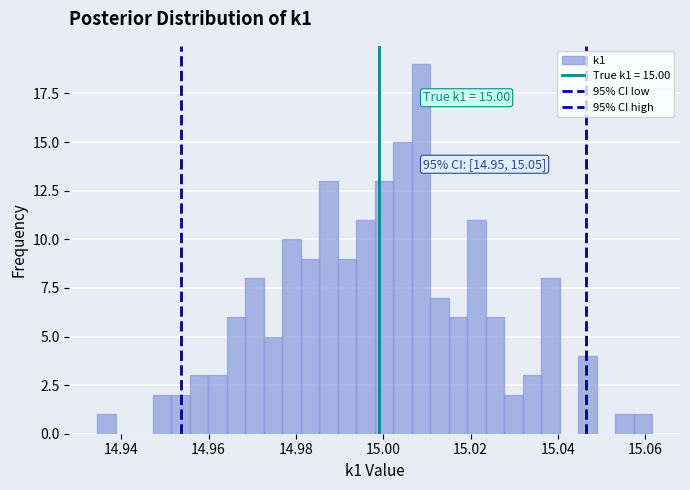

Read against the x-axis, roughly where is the centre of the tallest bar?

15.008